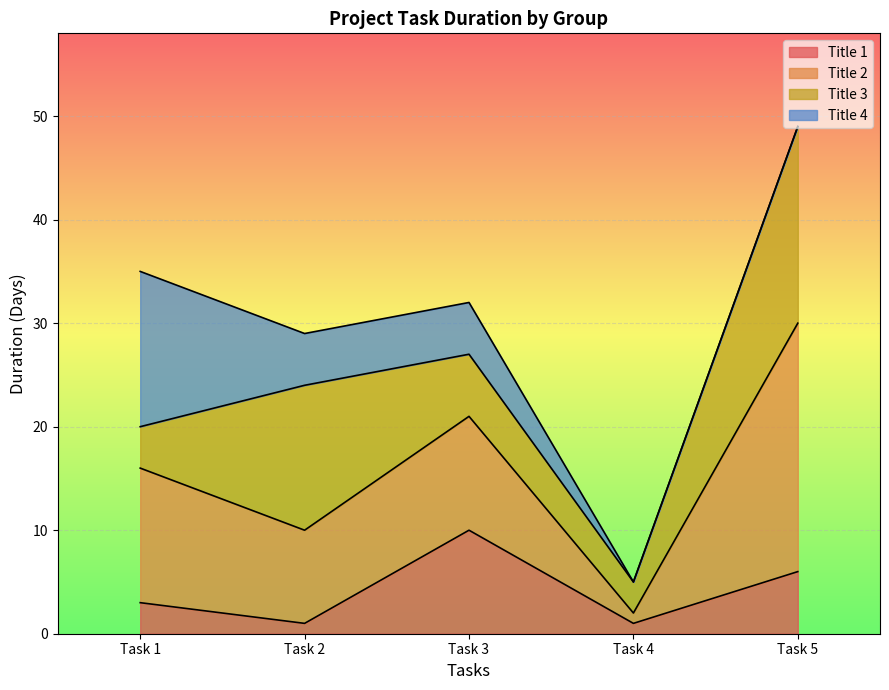

What is the average value of the Title 4 series?

5